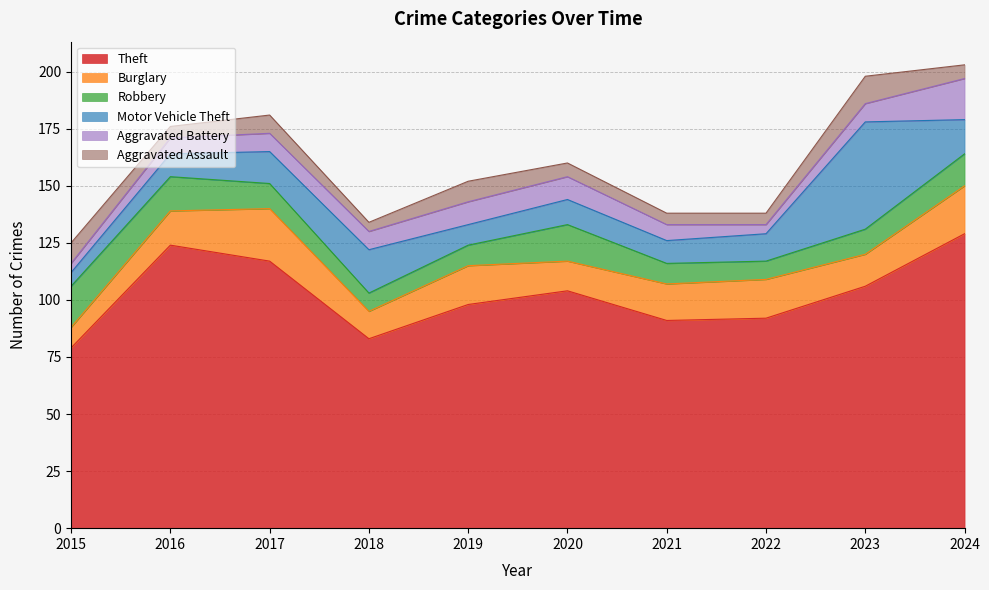

Is it true that Aggravated Battery equals 5 at 2020?

False